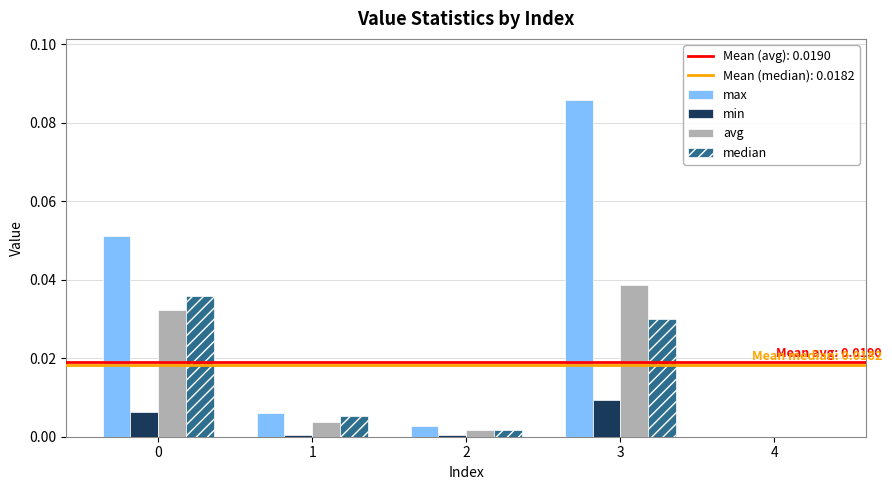

Which category has the highest value in the min series?

3